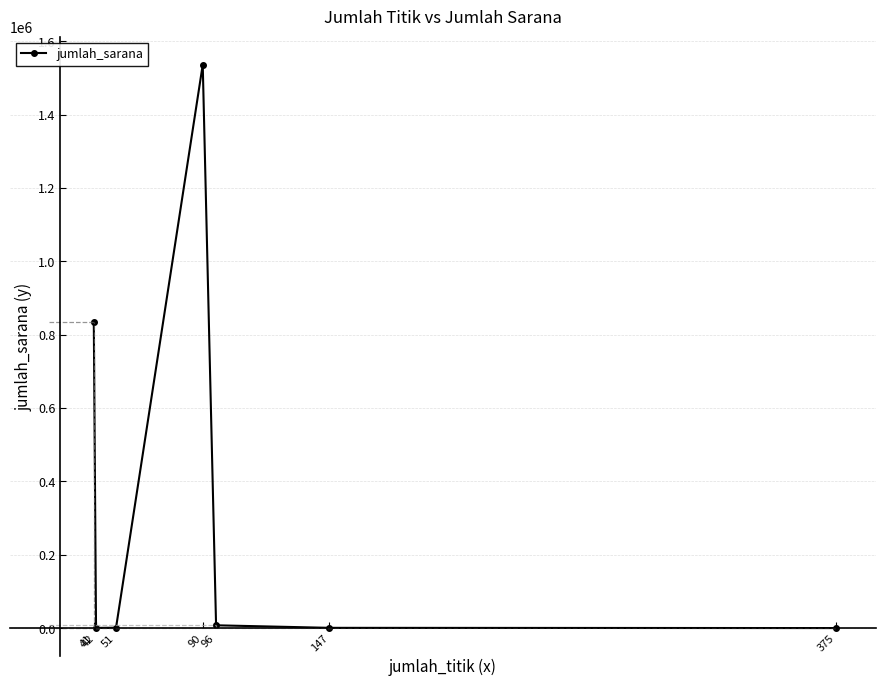

How many lines are shown in the chart?

1